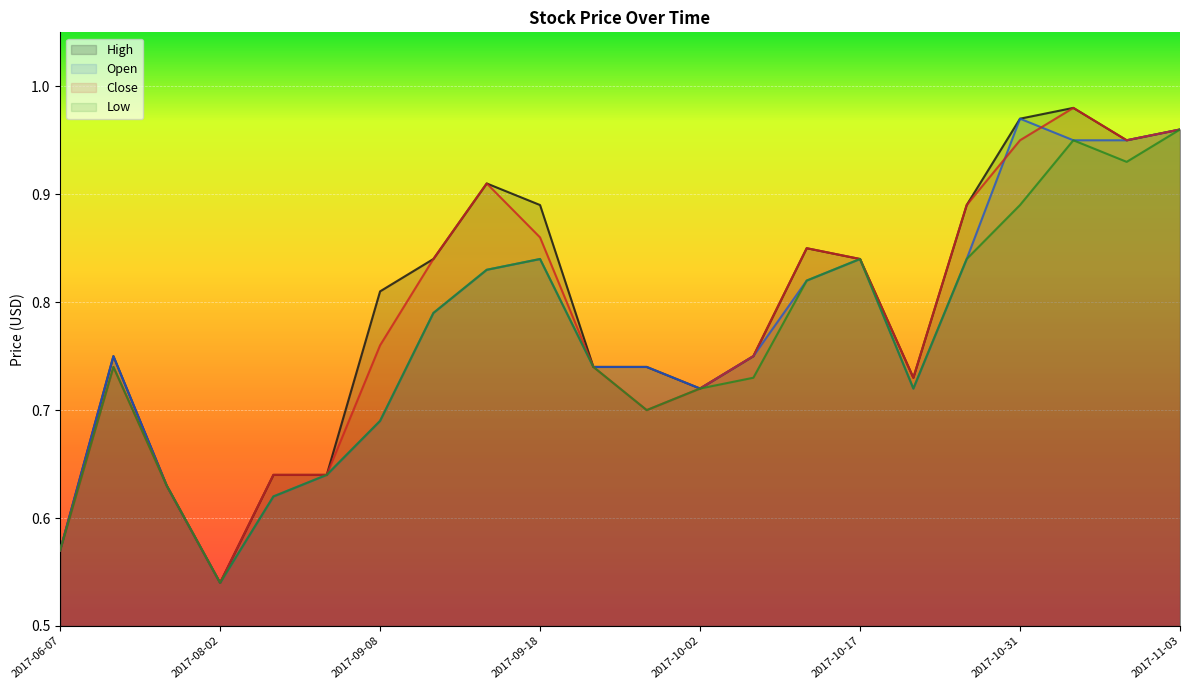

What position from the right is 2017-09-11?

15